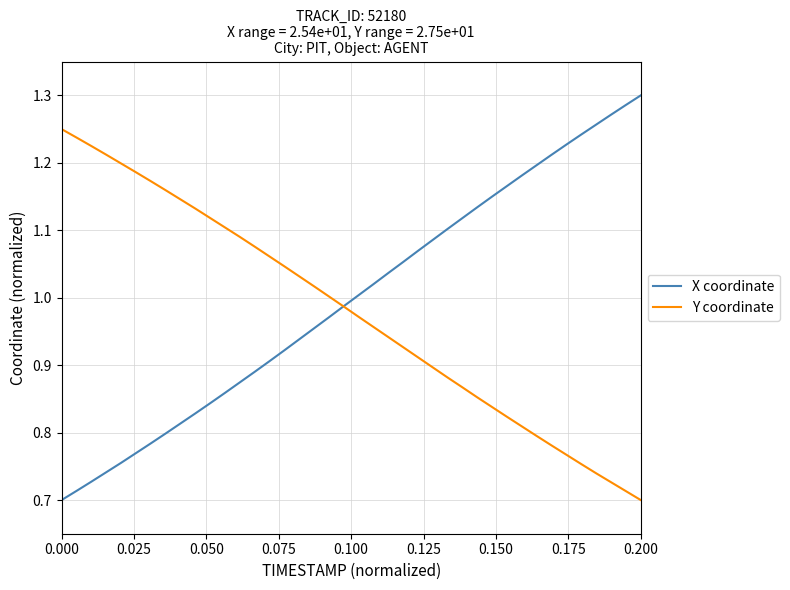

List the series in order of their peak value, lowest first.

Y coordinate, X coordinate